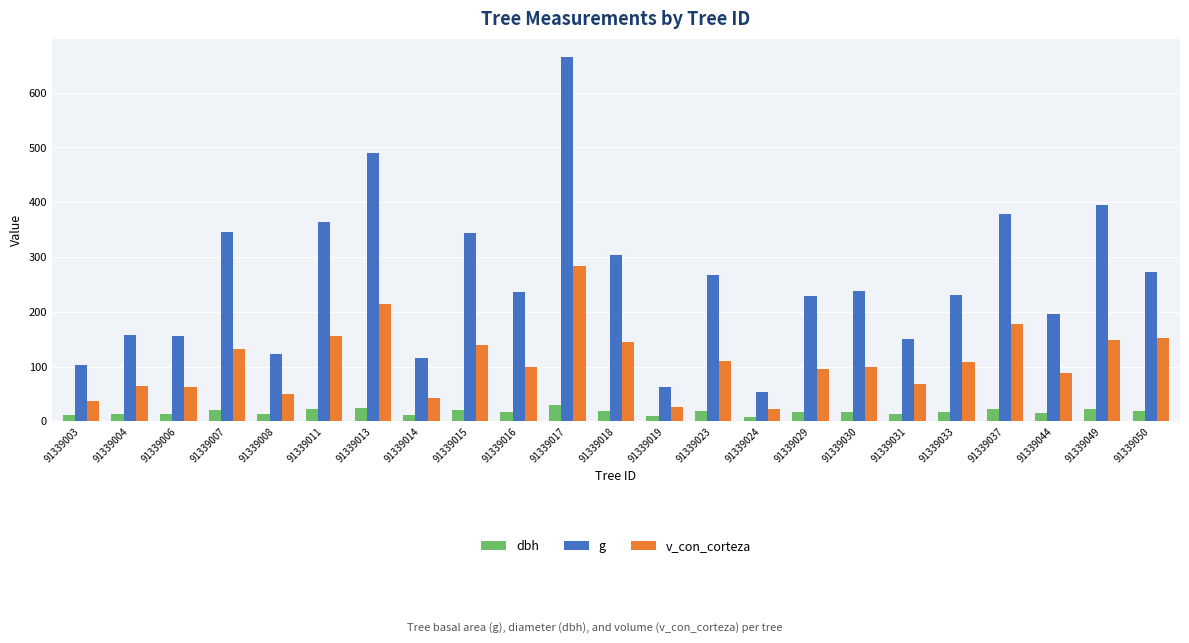

What is the minimum value shown in the chart?

8.3